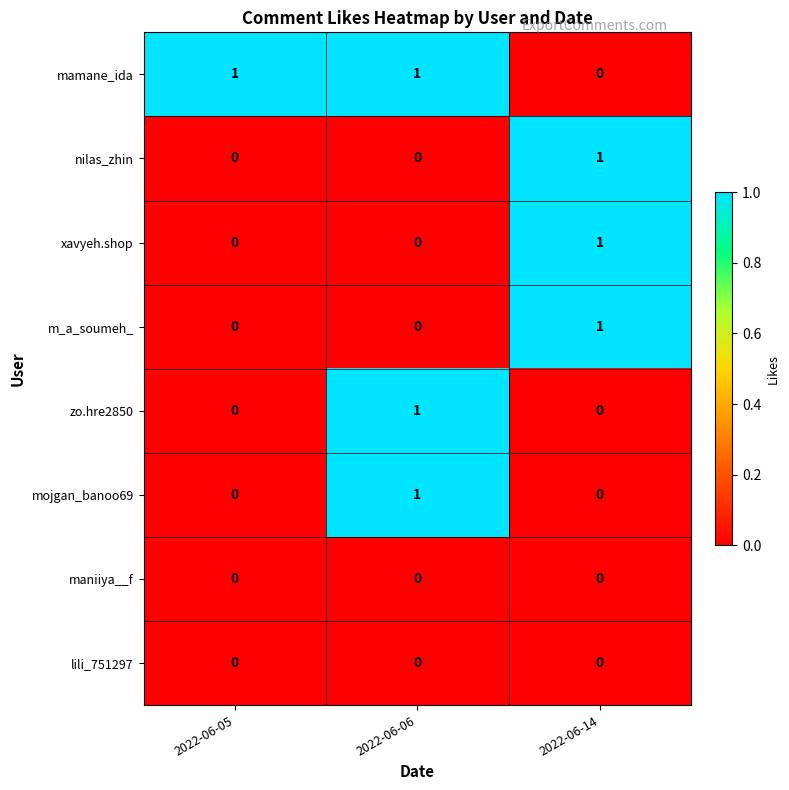

Reading left to right, what are all the values shown in this chart?

mamane_ida: 1	1	0
nilas_zhin: 0	0	1
xavyeh.shop: 0	0	1
m_a_soumeh_: 0	0	1
zo.hre2850: 0	1	0
mojgan_banoo69: 0	1	0
maniiya__f: 0	0	0
lili_751297: 0	0	0